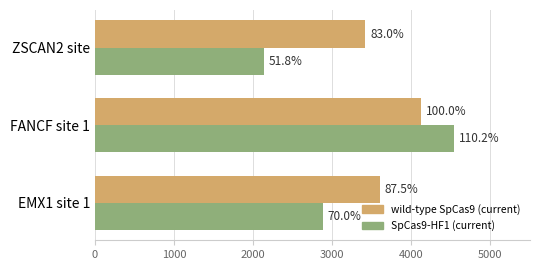

What is the sum of all SpCas9-HF1 (current) values?

9558